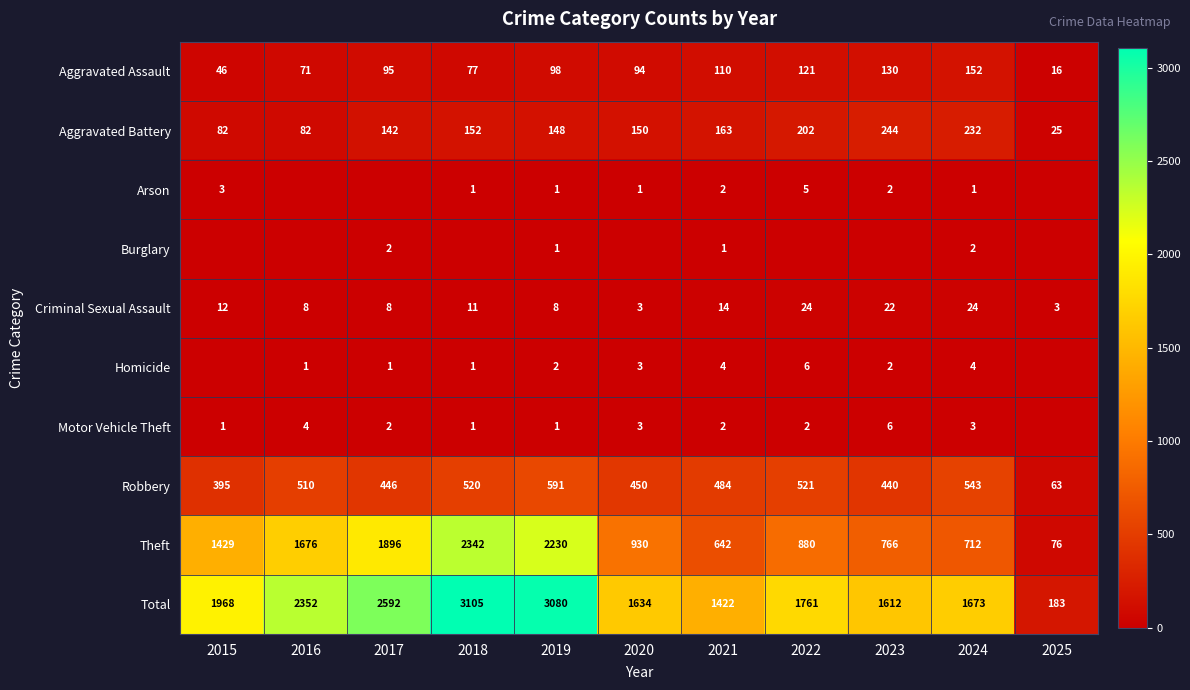

What is the highest value of the Theft series?

2342